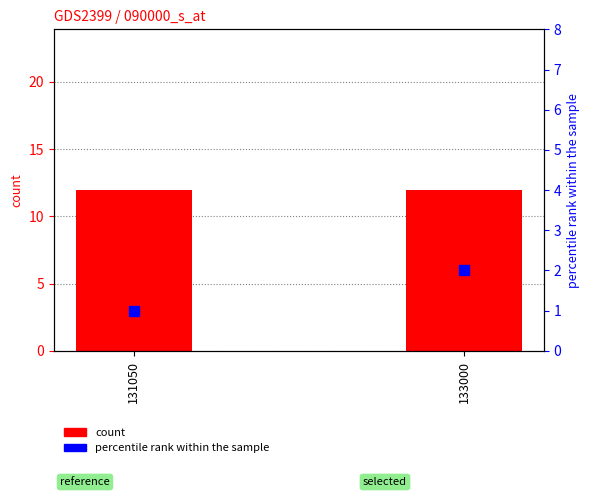

Is the value of percentile rank within the sample at 133000 greater than the value of count at 133000?

No